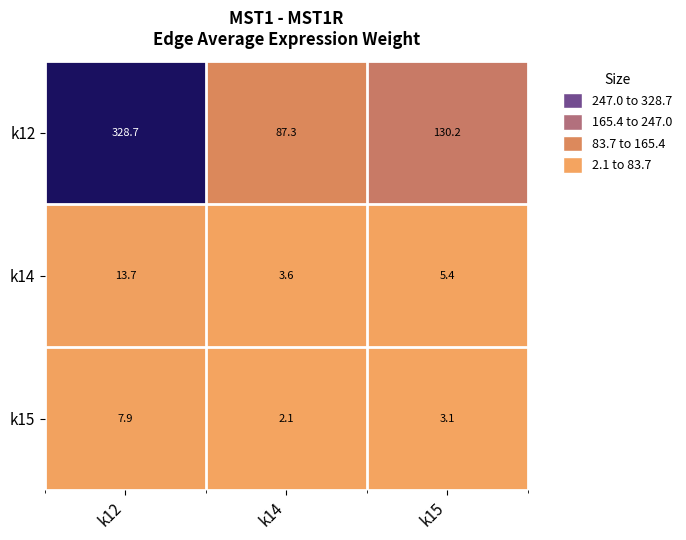

Reading left to right, list all the values displayed in this chart.

k12: k12=328.7	k14=87.3	k15=130.2
k14: k12=13.7	k14=3.6	k15=5.4
k15: k12=7.9	k14=2.1	k15=3.1